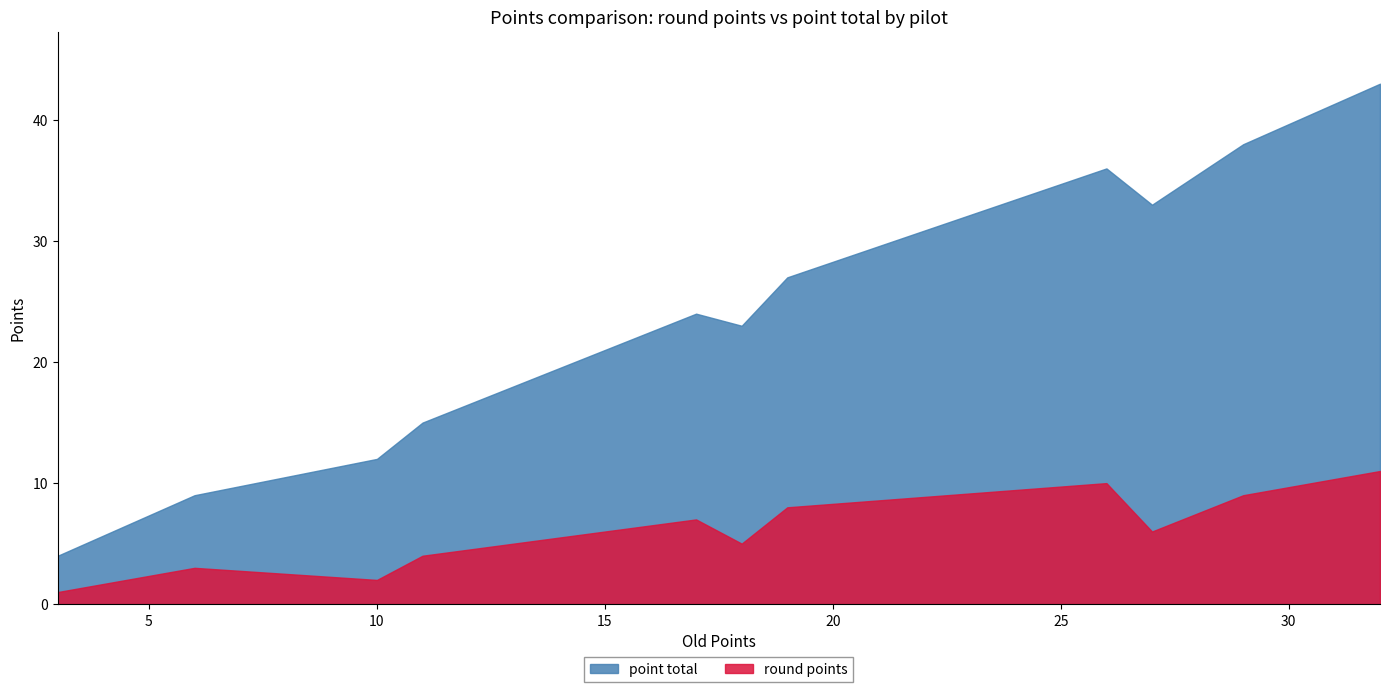

What is the difference between the maximum and minimum values in the round points series?

10